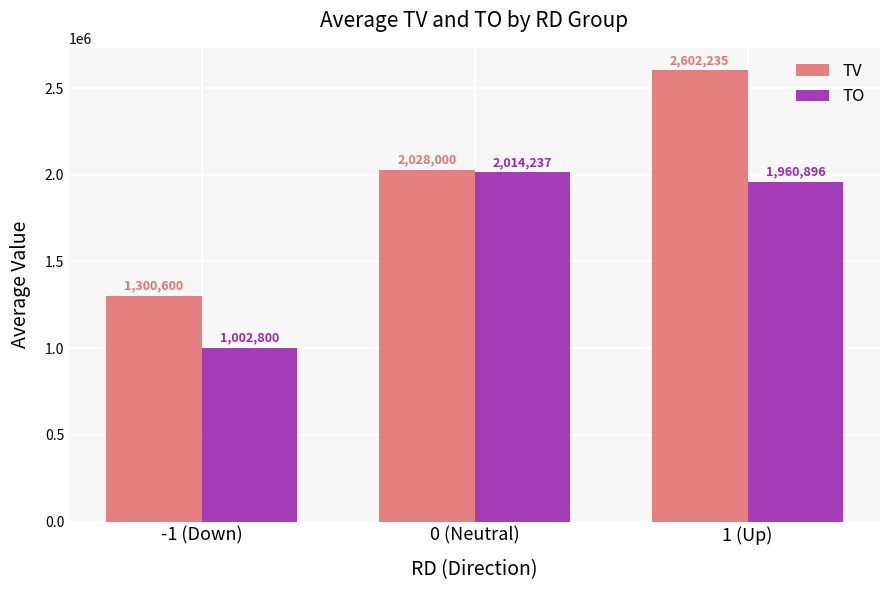

List the labels in order of TO value, largest first.

0 (Neutral), 1 (Up), -1 (Down)